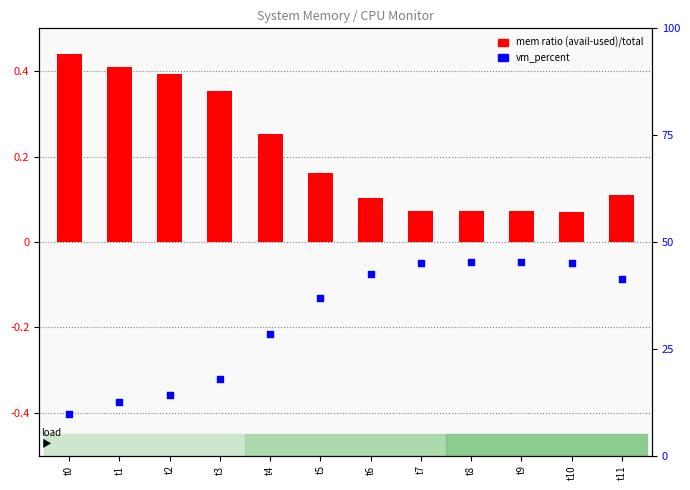

What are all the series names shown in the legend?

mem ratio (avail-used)/total, vm_percent